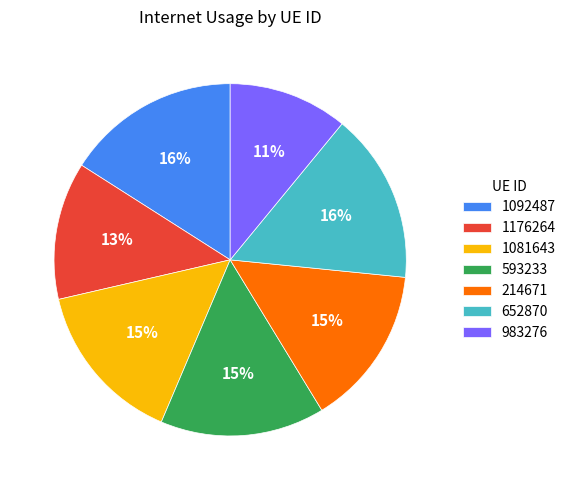

Is it true that 652870 is 3% of the pie?

False